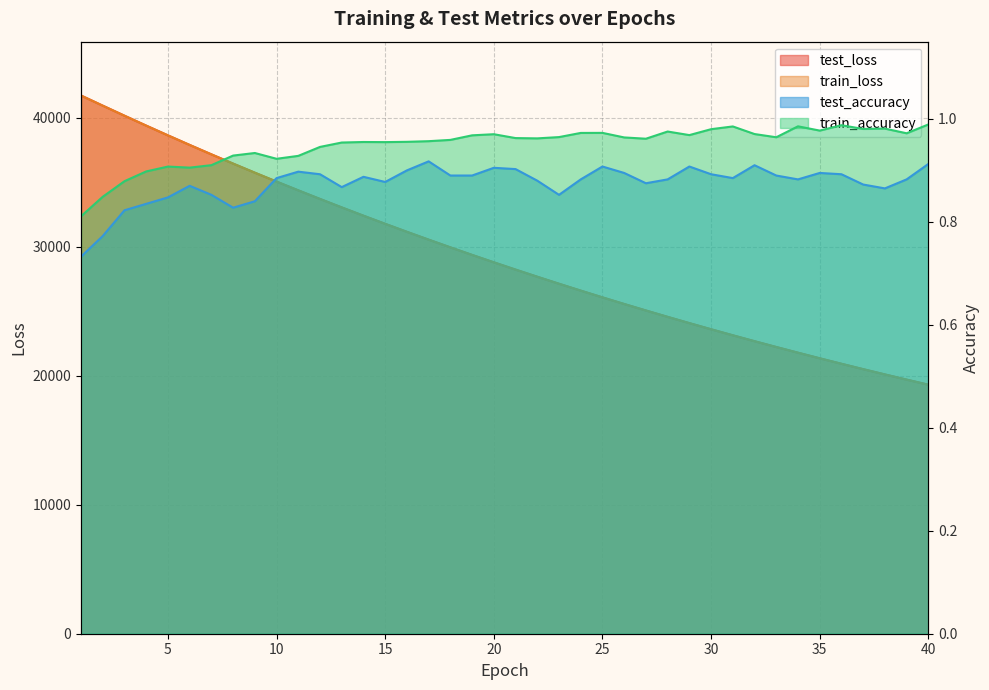

Reading left to right, what are all the values shown in this chart?

test_loss: 41732.1	40945.7	40166.4	39397.7	38642.6	37899.8	37169.9	36452.4	35747.7	35056.9	34377.6	33710.5	33055.4	32412.8	31781.9	31162.6	30554.4	29957.8	29371.9	28797.1	28233.2	27679.8	27136.0	26602.9	26079.8	25566.4	25062.9	24568.2	24083.0	23606.6	23139.8	22681.2	22231.6	21789.9	21356.4	20931.1	20514.1	20104.7	19702.9	19308.3
train_loss: 41729.7	40942.4	40164.4	39395.3	38639.9	37897.6	37167.3	36449.4	35745.4	35054.5	34375.4	33707.9	33053.3	32410.6	31779.5	31160.3	30552.5	29955.8	29370.1	28795.2	28231.2	27677.5	27134.1	26601.0	26077.9	25564.7	25061.0	24566.5	24081.4	23605.2	23138.0	22679.7	22229.9	21788.2	21355.0	20929.8	20512.6	20103.2	19701.5	19307.2
test_accuracy: 0.7	0.8	0.8	0.8	0.8	0.9	0.9	0.8	0.8	0.9	0.9	0.9	0.9	0.9	0.9	0.9	0.9	0.9	0.9	0.9	0.9	0.9	0.9	0.9	0.9	0.9	0.9	0.9	0.9	0.9	0.9	0.9	0.9	0.9	0.9	0.9	0.9	0.9	0.9	0.9
train_accuracy: 0.8	0.8	0.9	0.9	0.9	0.9	0.9	0.9	0.9	0.9	0.9	0.9	1.0	1.0	1.0	1.0	1.0	1.0	1.0	1.0	1.0	1.0	1.0	1.0	1.0	1.0	1.0	1.0	1.0	1.0	1.0	1.0	1.0	1.0	1.0	1.0	1.0	1.0	1.0	1.0